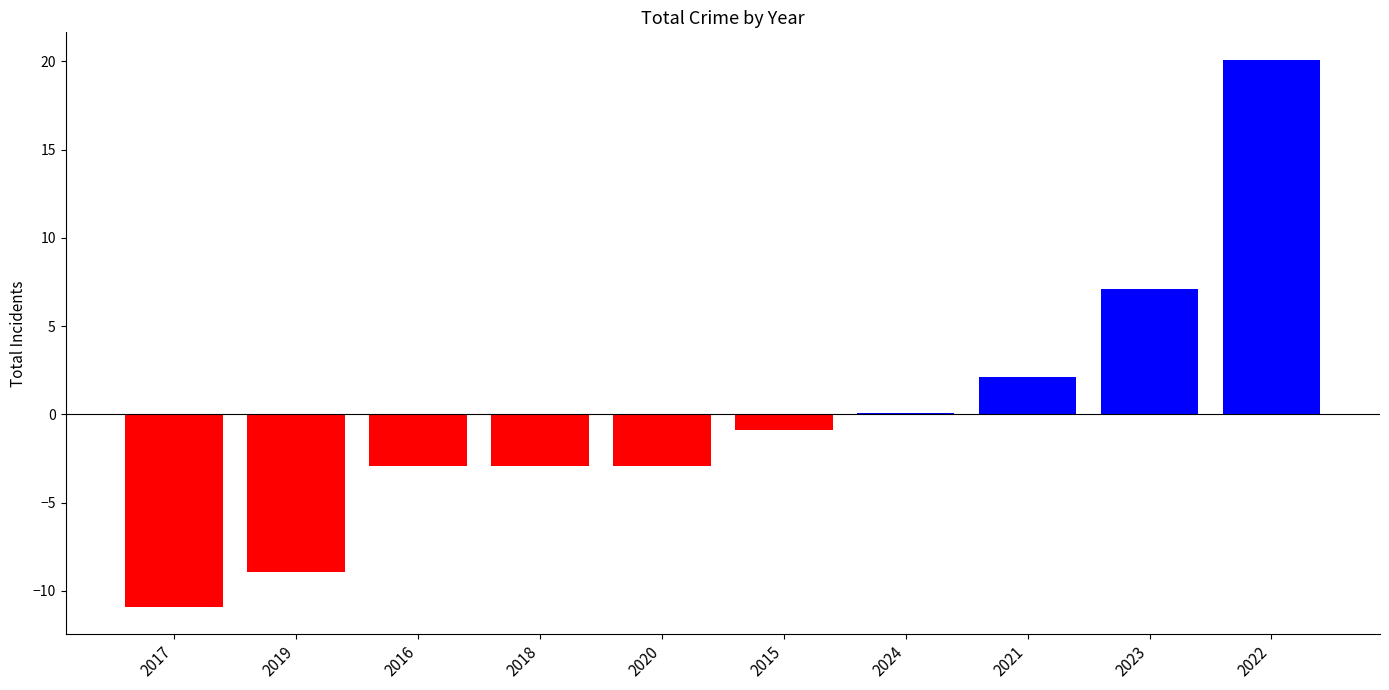

The chart shows a value of -5.0 at 2016. True or false?

False